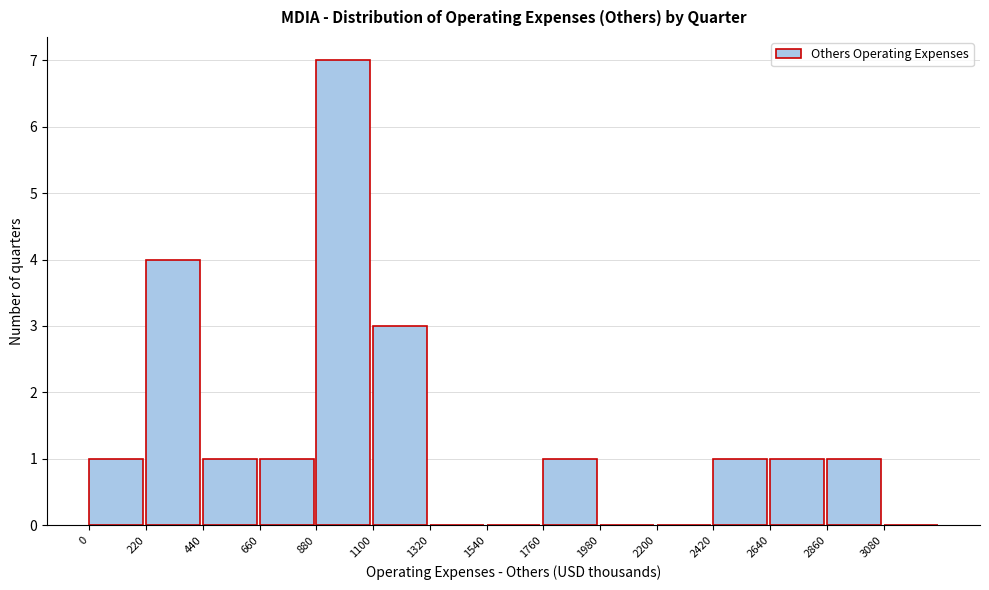

How tall is the bar that spans 0 to 220 on the x-axis? Neither the bar edges nor the heights are printed on the chart, so give them approximately, as read against the axes.

1